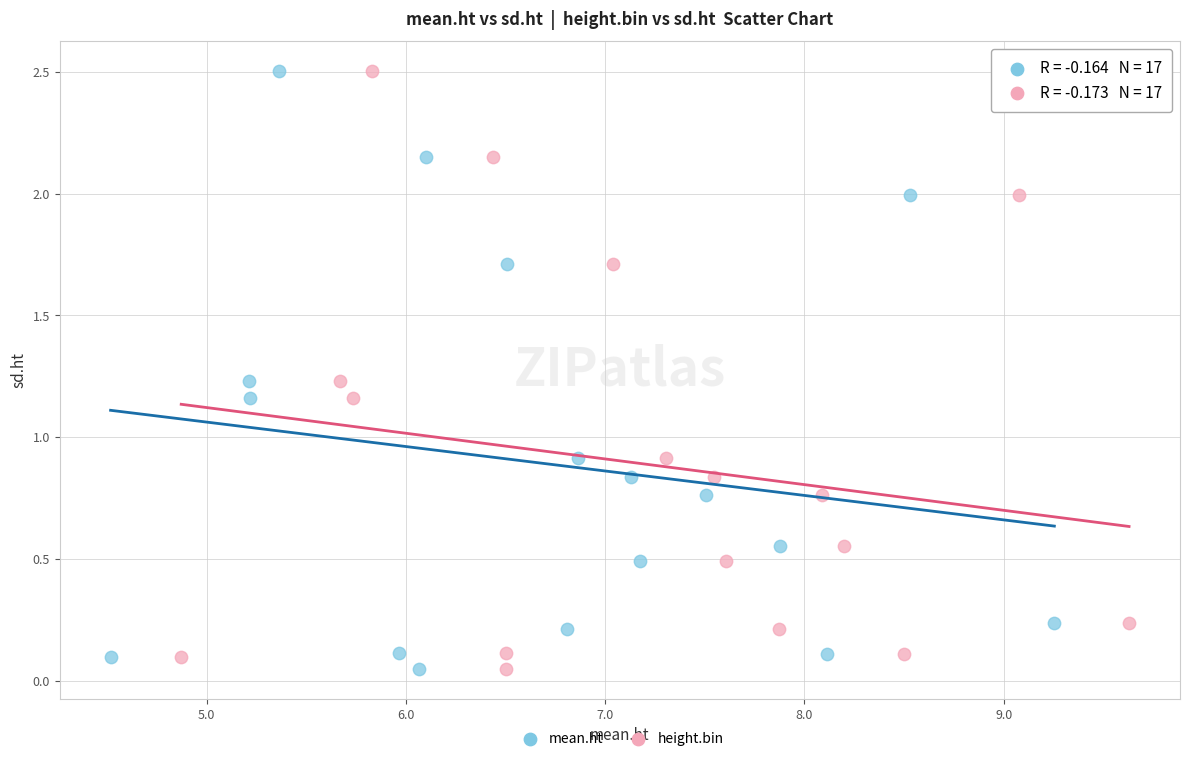

What are all the series names shown in the legend?

mean.ht, height.bin